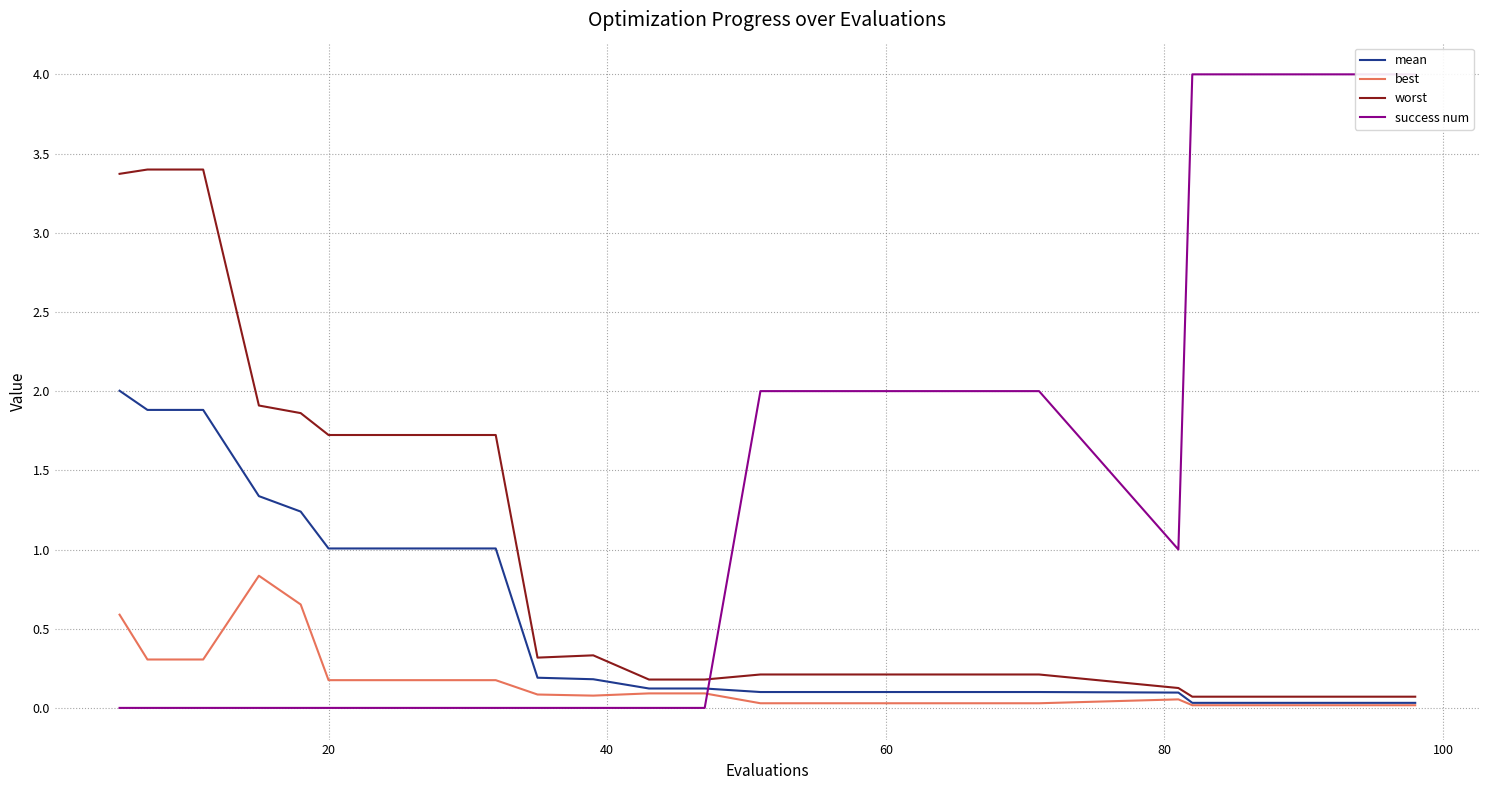

True or false: best and mean cross at least once.

False